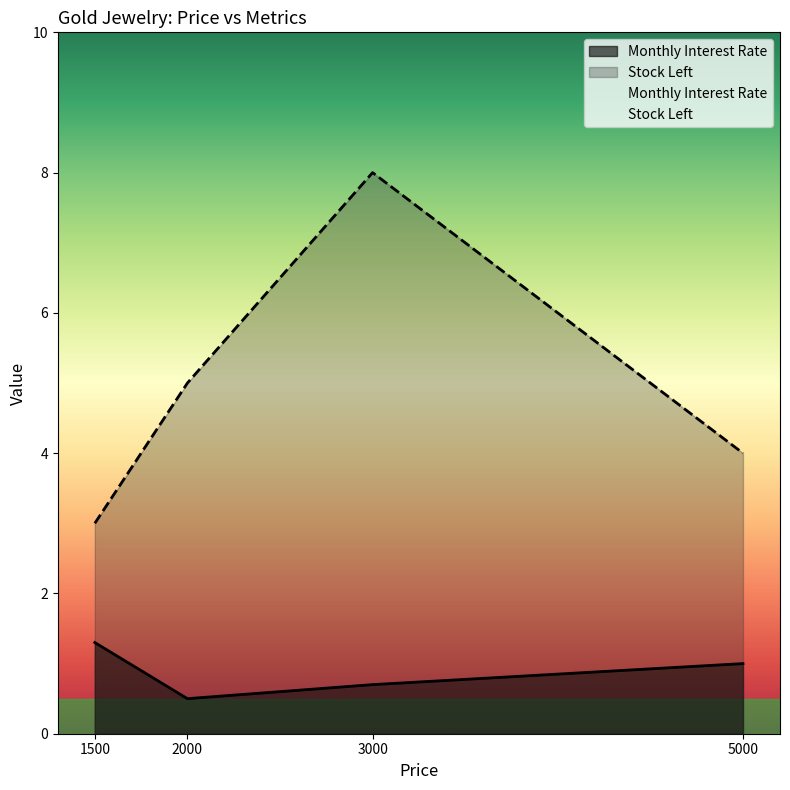

How many distinct data groups are displayed?

2